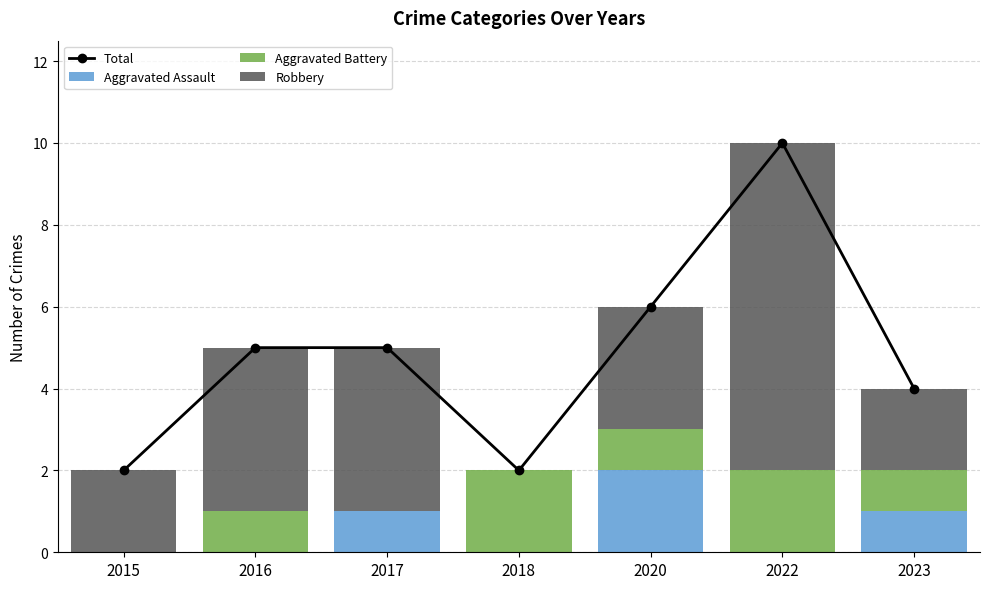

Reading left to right, what are all the values shown in this chart?

Total: 2	5	5	2	6	10	4
Aggravated Assault: 0	0	1	0	2	0	1
Aggravated Battery: 0	1	0	2	1	2	1
Robbery: 2	4	4	0	3	8	2